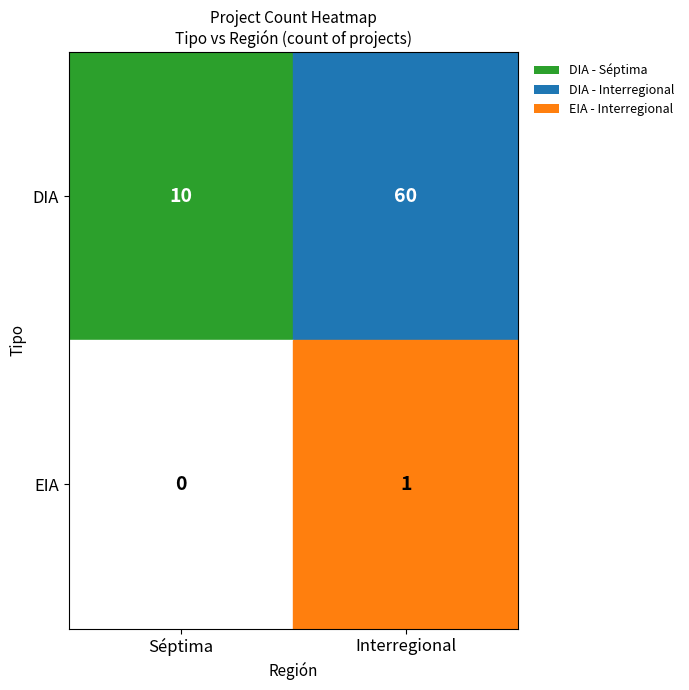

What is the maximum value for col_counts?

61